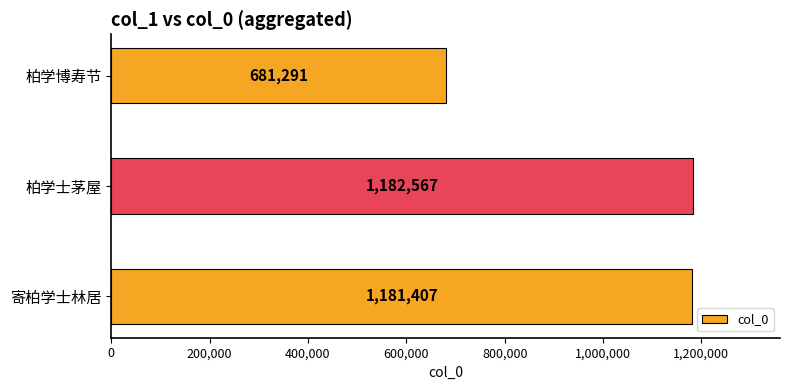

The chart shows a value of 2032681 at 柏学士茅屋. True or false?

False